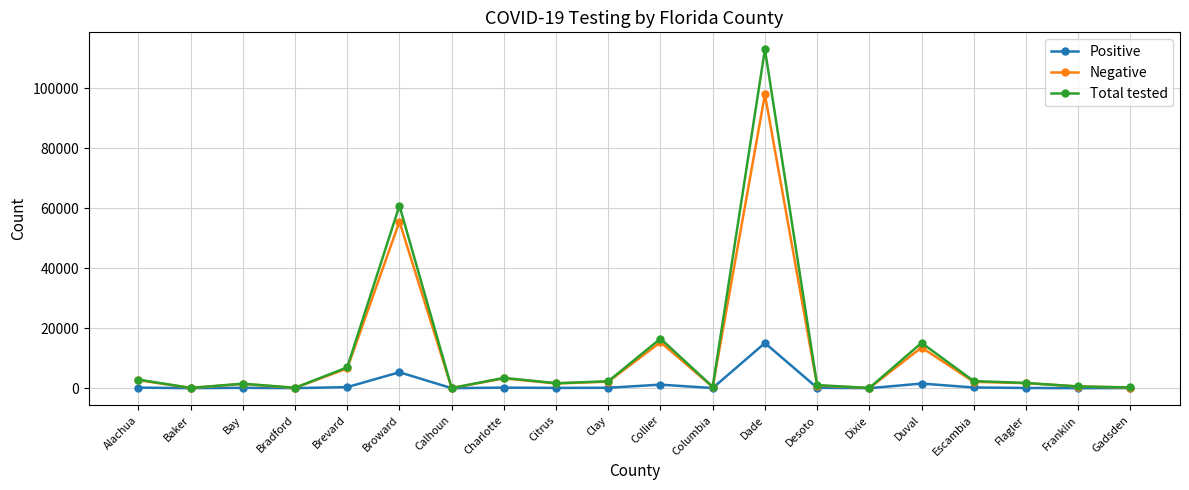

What is the label of the 14th point from the left?

Desoto